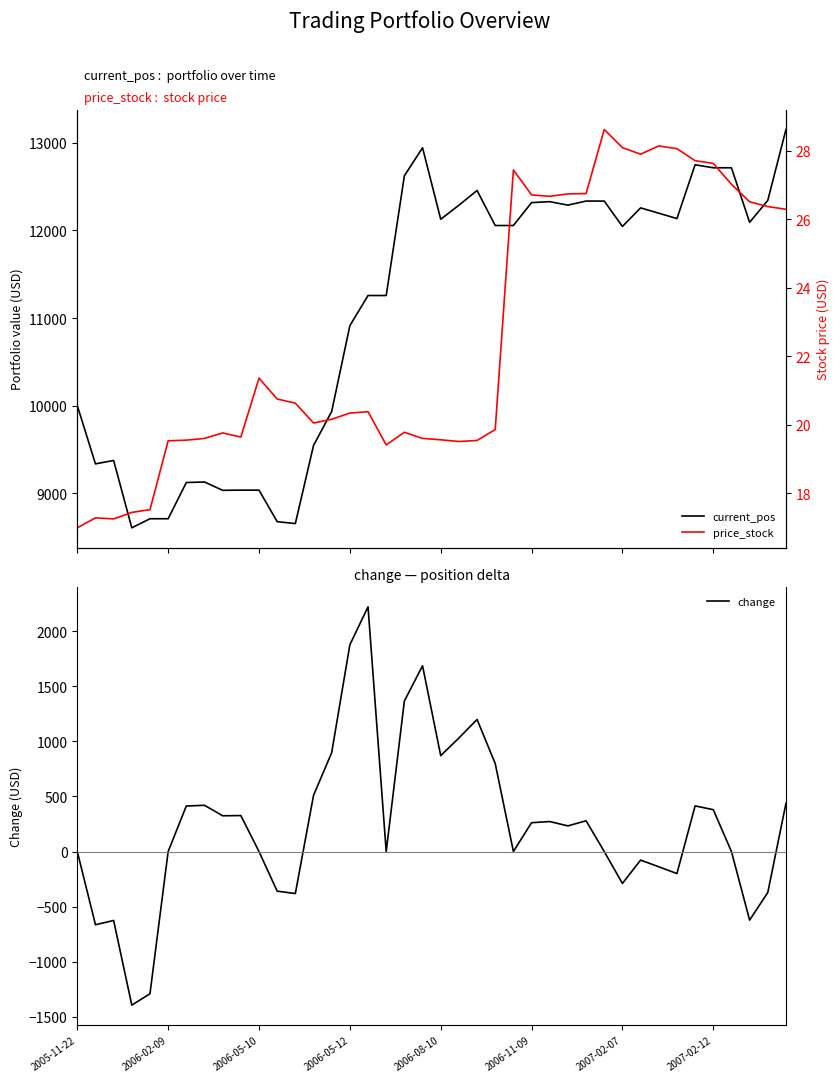

The value of change at 2005-11-22 is -1916.9. True or false?

False